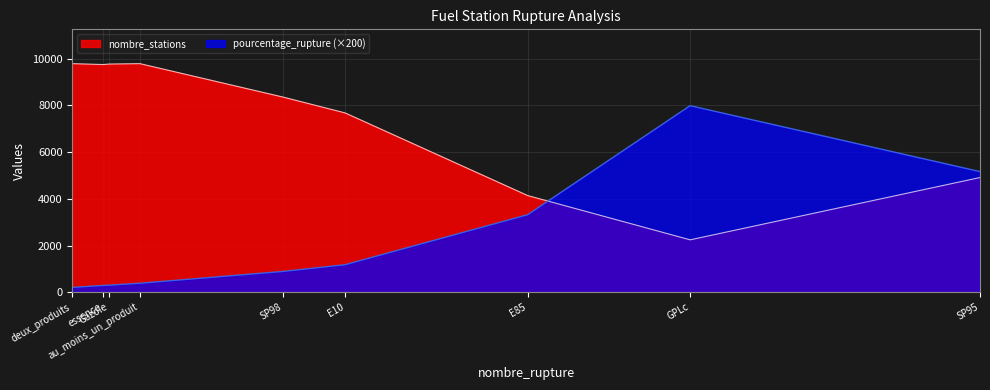

Which label corresponds to the largest value in the chart?

au_moins_un_produit